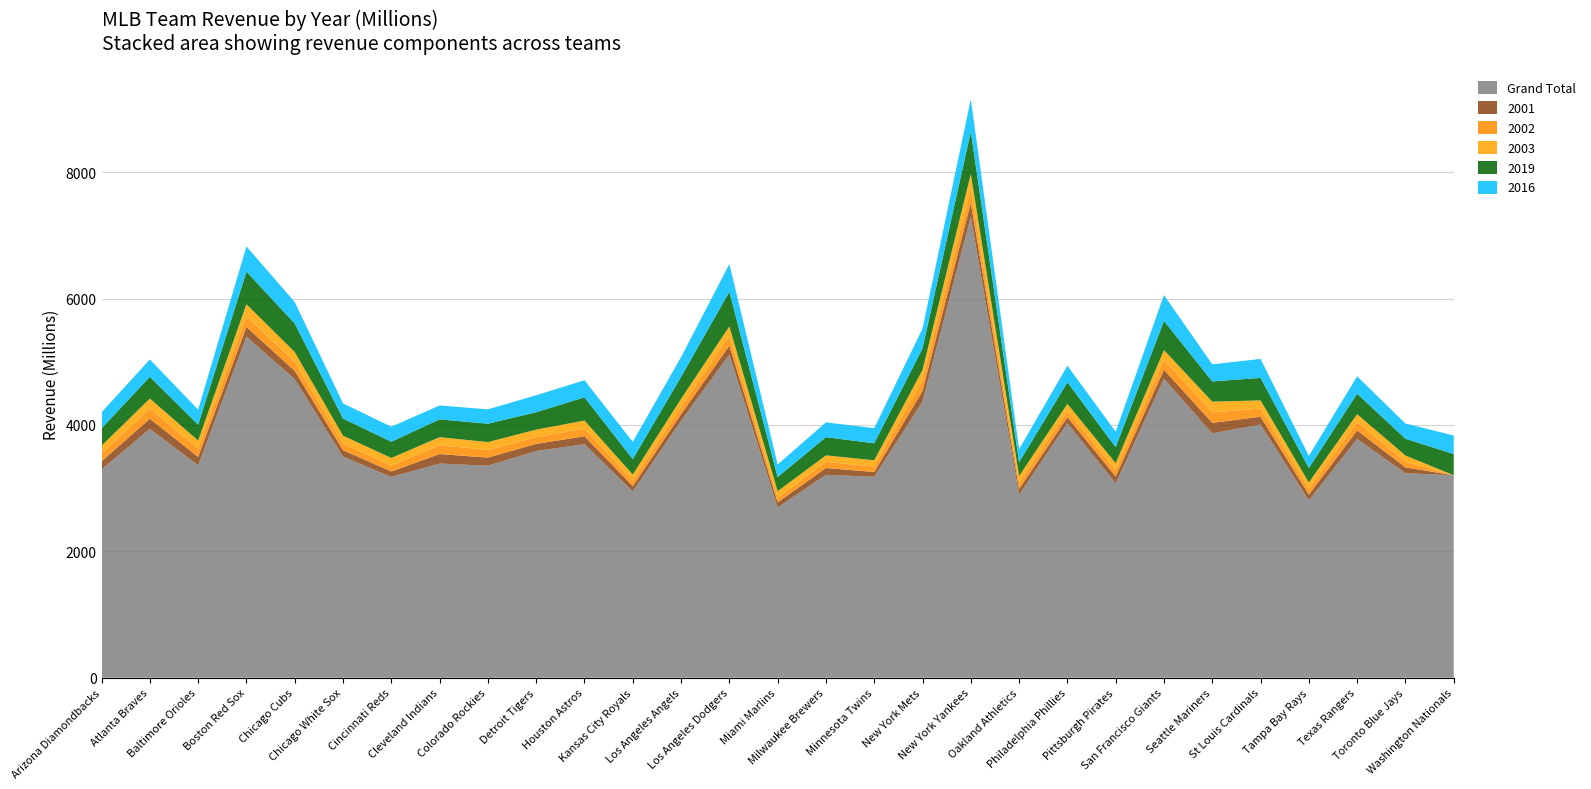

Reading right to left, what are all the values shown in this chart?

Grand Total: 3204	3237	3779	2806	4007	3867	4731	3077	4028	2896	7297	4370	3180	3211	2694	5113	4066	2948	3696	3587	3355	3389	3177	3499	4724	5398	3362	3939	3297
2001: 0	91	134	92	123	166	142	108	94	90	215	169	75	108	81	143	103	85	125	114	129	150	87	101	131	152	133	160	127
2002: 0	90	131	91	128	167	159	101	97	96	223	175	87	98	76	150	118	85	121	108	121	141	91	106	143	171	129	163	122
2003: 0	99	127	101	131	169	153	109	115	110	238	158	99	102	101	154	127	98	128	117	124	127	123	124	156	190	129	156	126
2019: 336	265	324	228	356	320	462	254	341	218	668	340	269	288	224	549	348	244	368	276	291	282	257	272	452	516	251	344	275
2016: 293	241	275	193	300	271	409	244	263	208	516	313	240	234	199	438	312	273	270	268	227	220	237	240	340	398	239	275	253